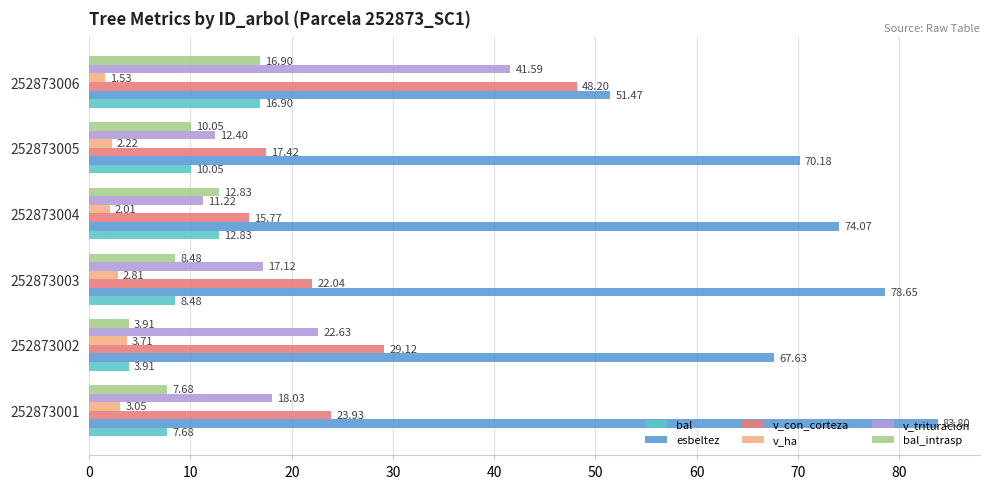

What is the total value across all series at 252873005?

122.3